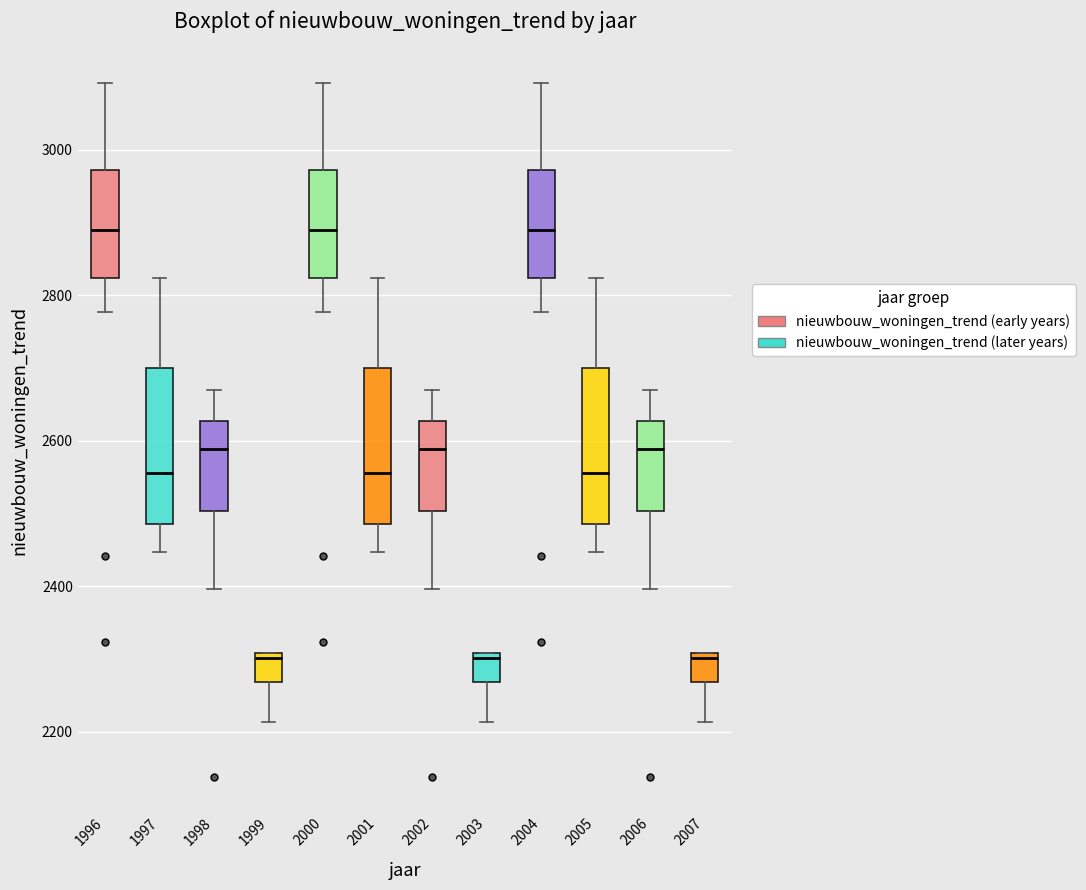

Where is the upper edge of the box at x = 2001 on the y-axis? The values are not printed on the chart, so give them approximately, as read against the axis.

2700